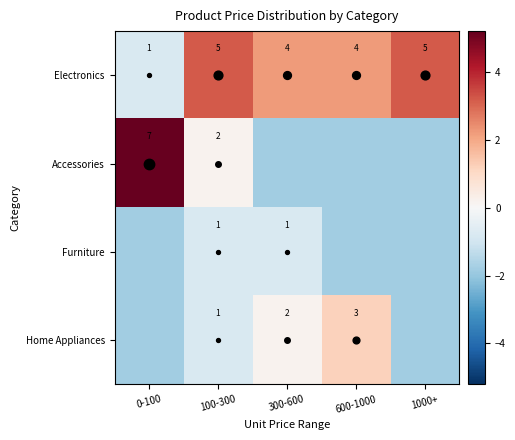

Between 300-600 and 600-1000, which is larger?

300-600